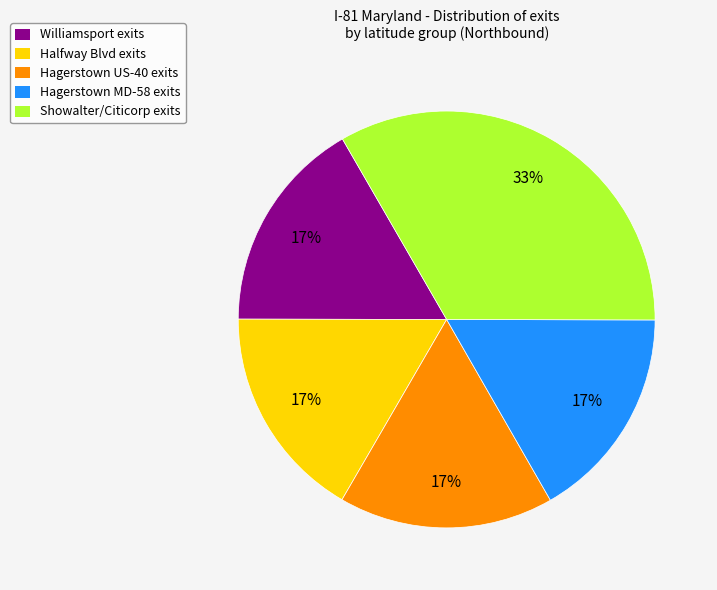

Which category has the biggest portion of the pie?

Showalter/Citicorp exits